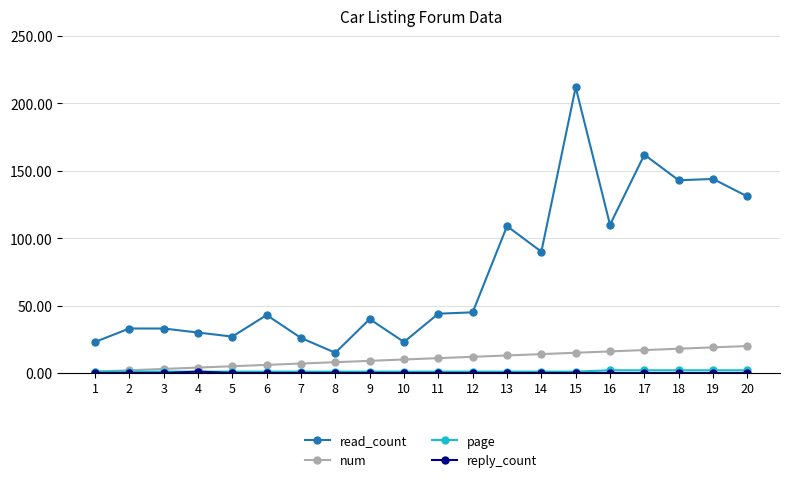

Is this an area chart (filled region under the line)?

No